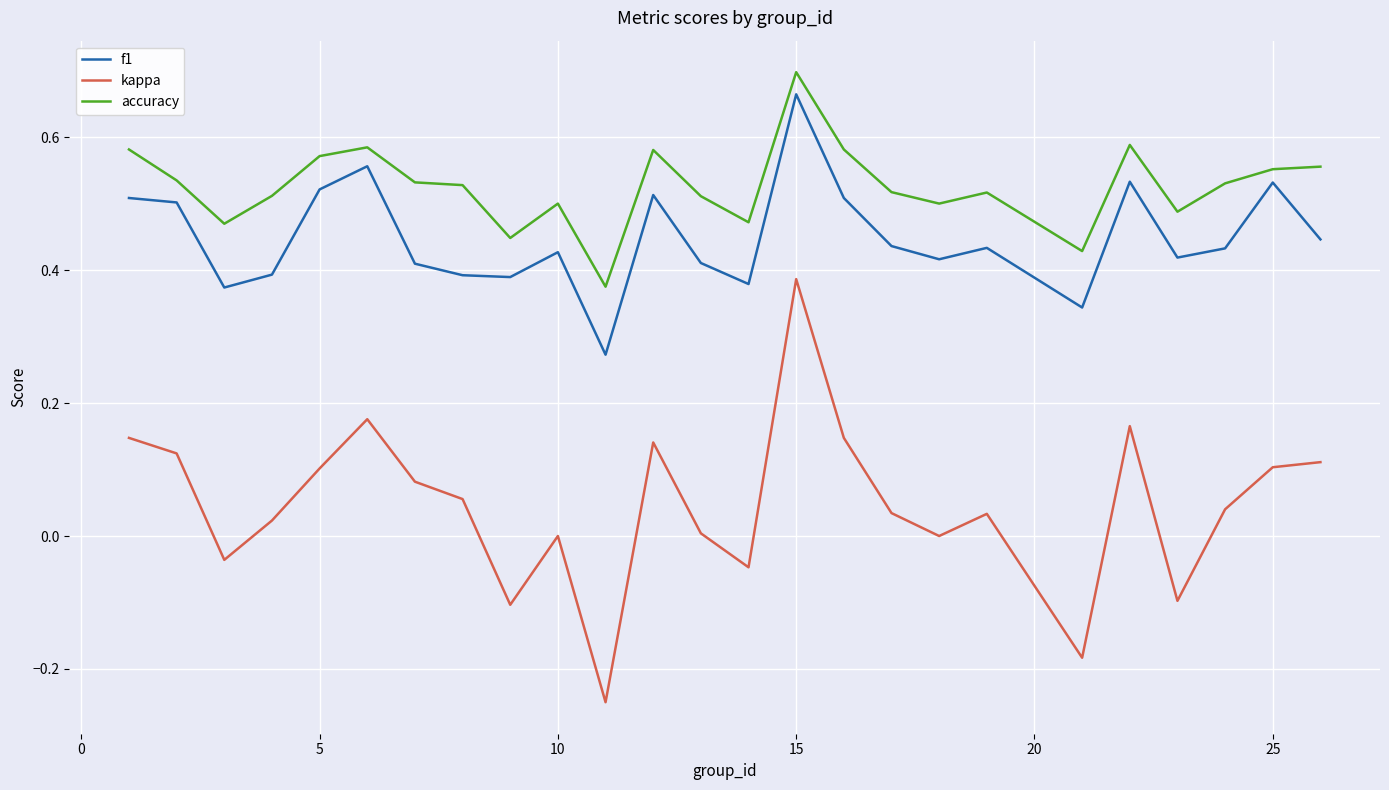

Which series has the widest spread of values?

kappa